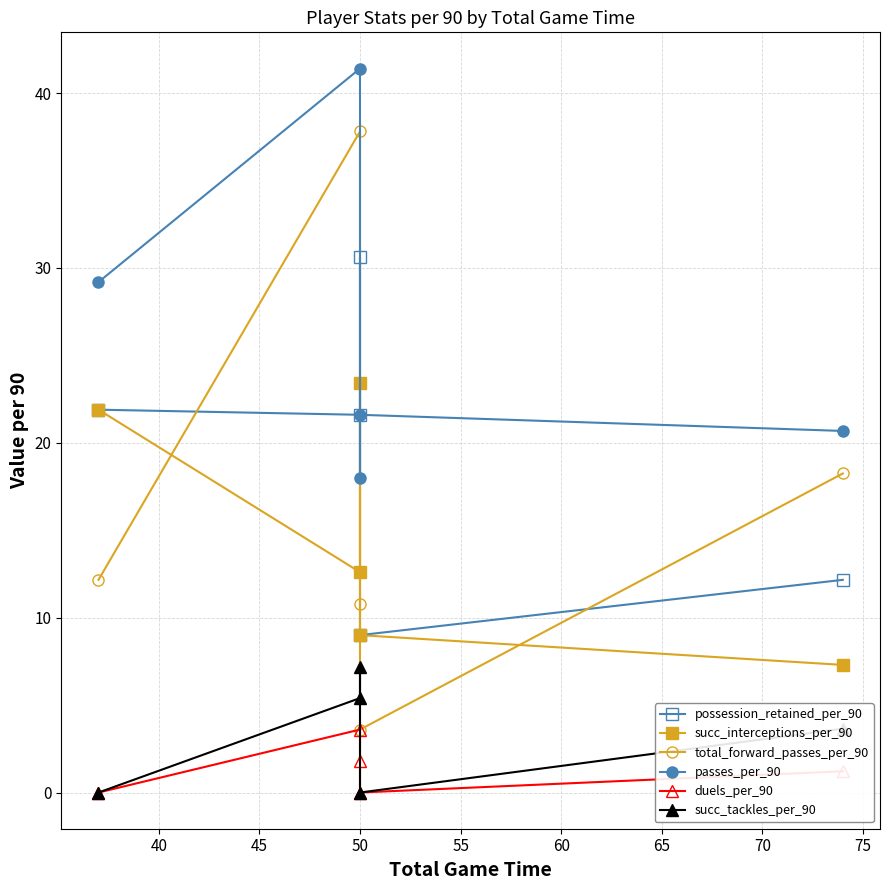

True or false: possession_retained_per_90 has more than 2 points higher than both neighbors.

False